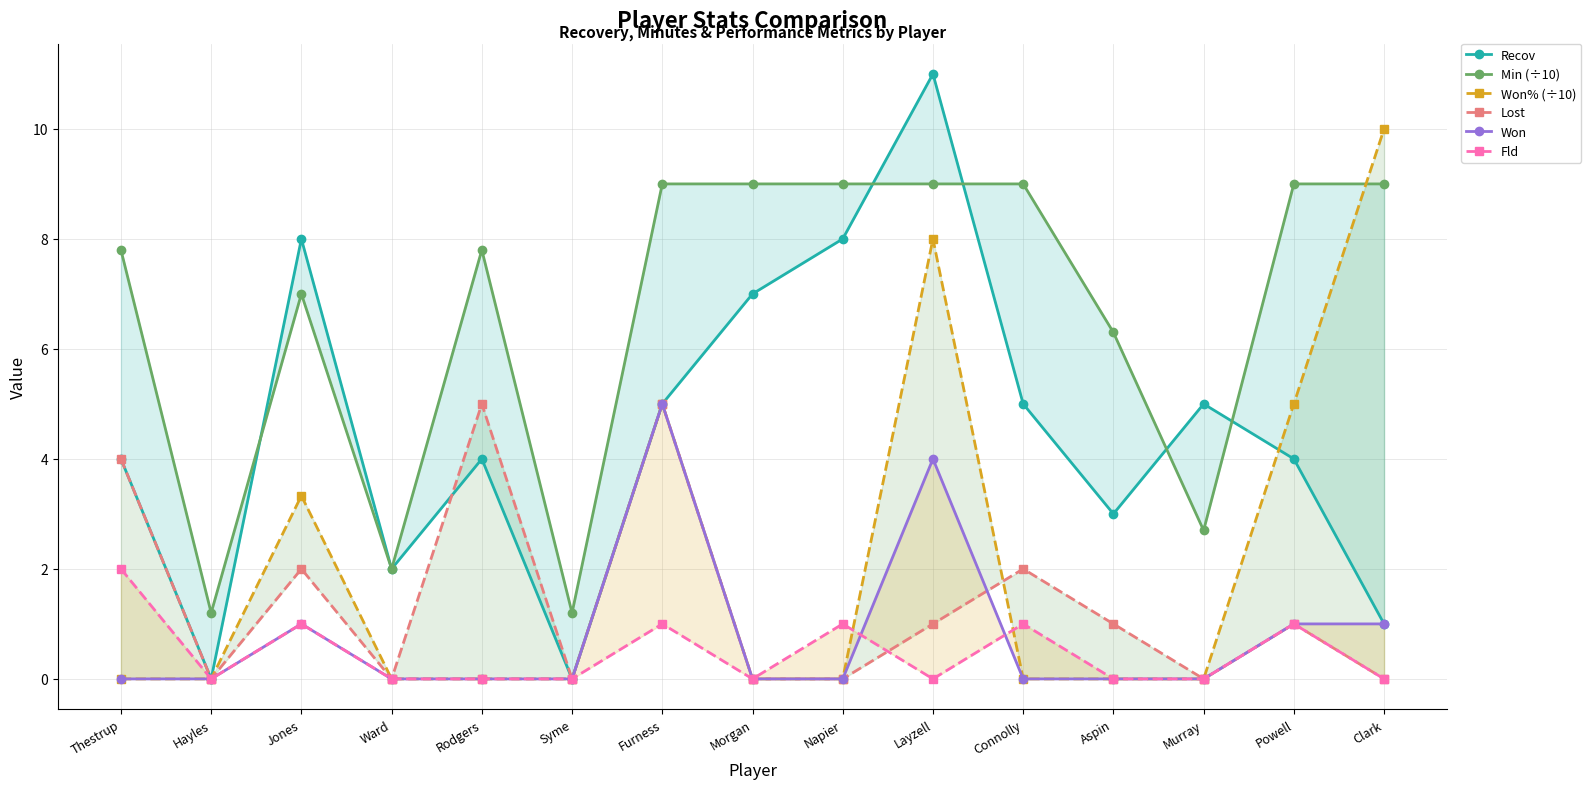

Is the value of Won at Hayles greater than the value of Won% (÷10) at Connolly?

No